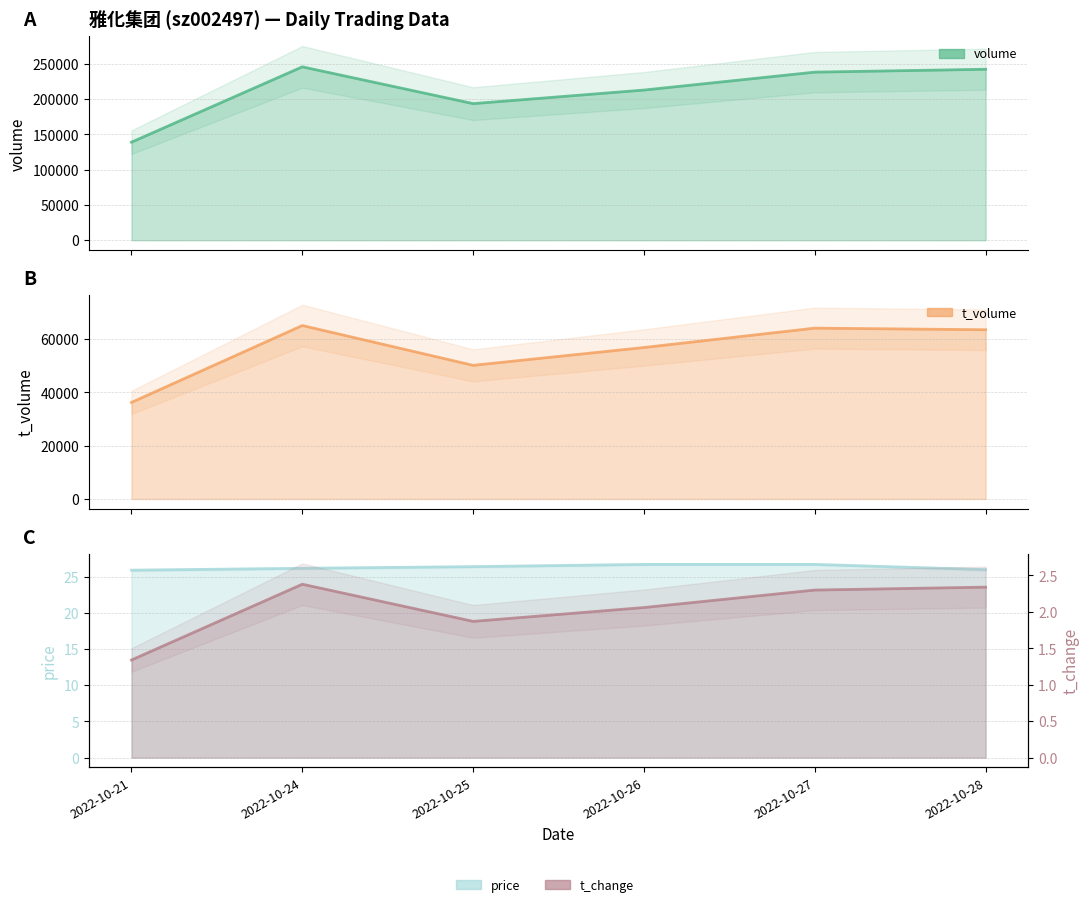

Which has a higher value, 2022-10-26 or 2022-10-25?

2022-10-26